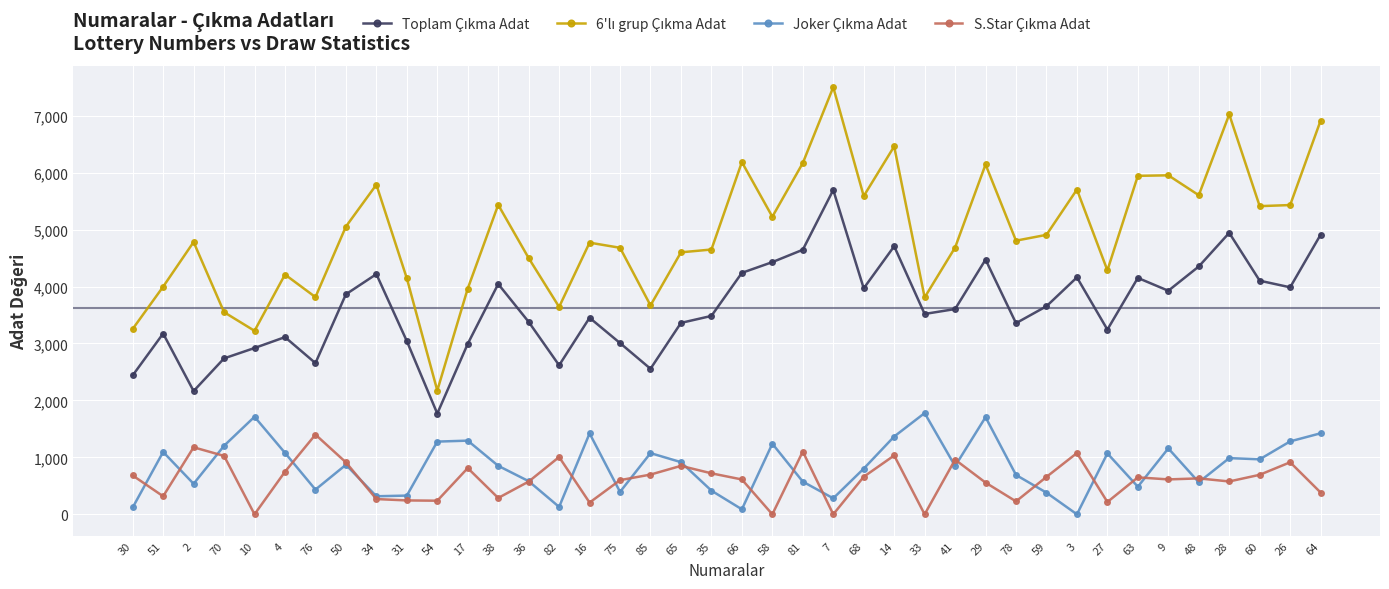

How many lines are shown in the chart?

4